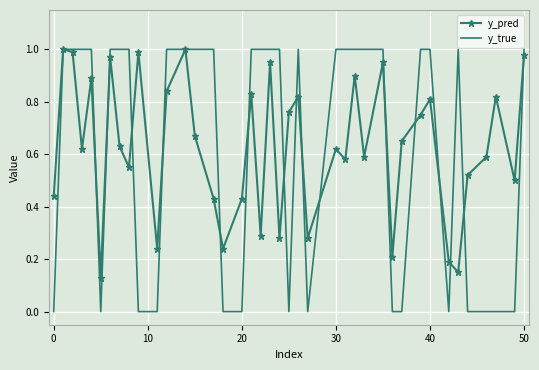

Which series has the widest spread of values?

y_true